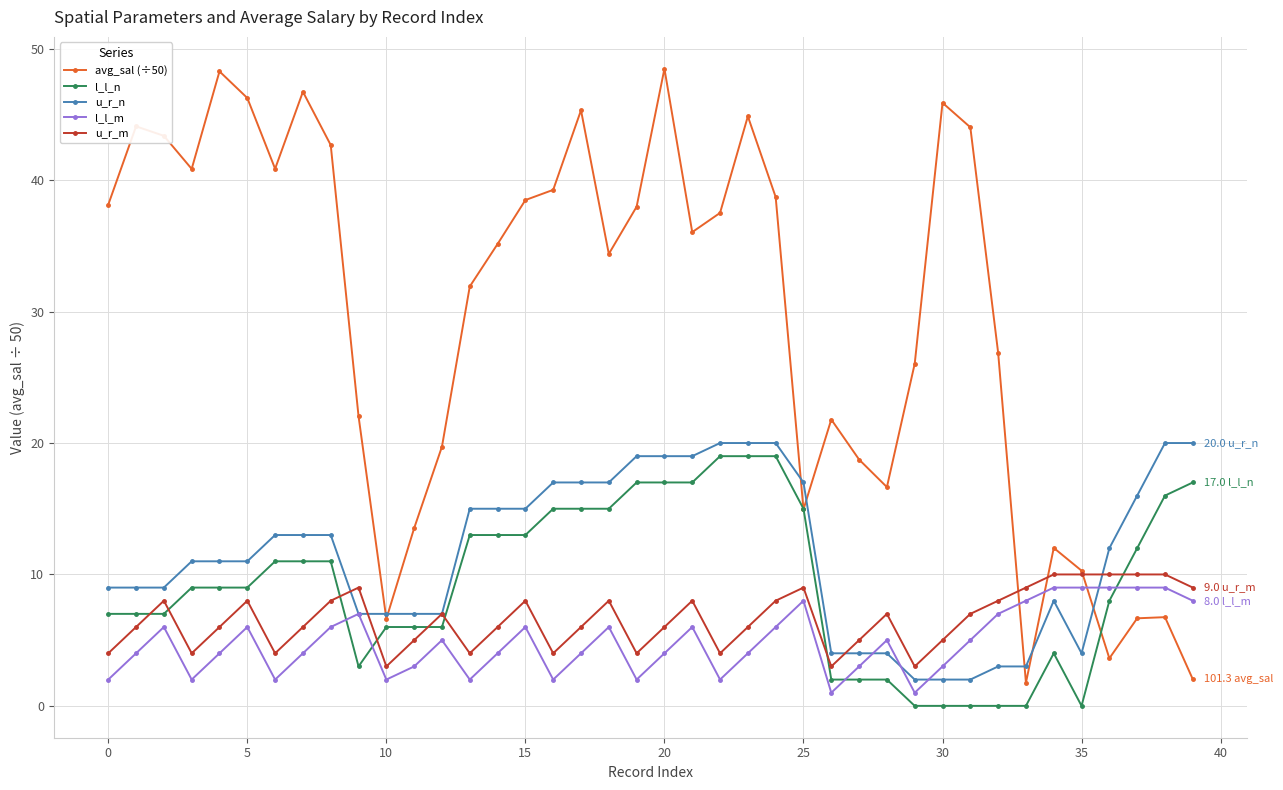

True or false: l_l_n and avg_sal (÷50) cross at least once.

True